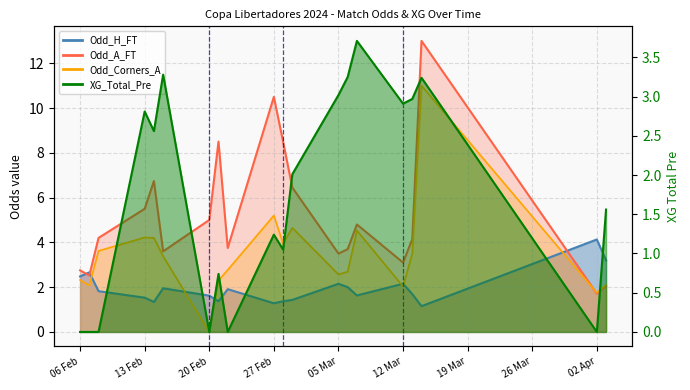

What is the difference between the Odd_A_FT values at 27 Feb and 12 Mar?

7.4